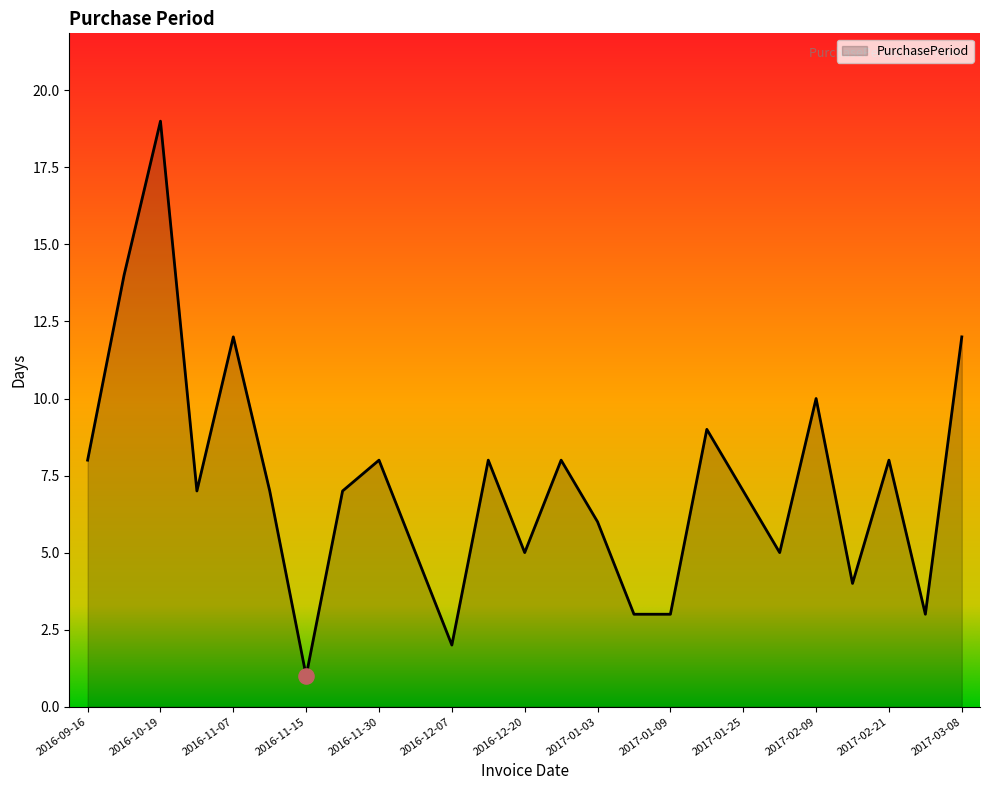

What is the greatest value displayed?

19